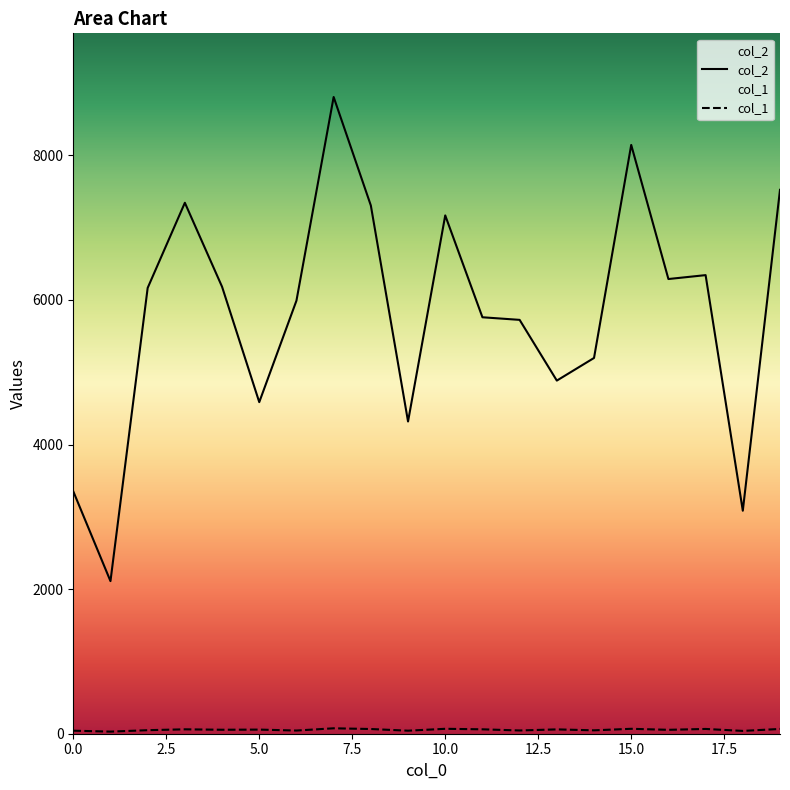

What is the difference between the highest and lowest values at 2?

6118